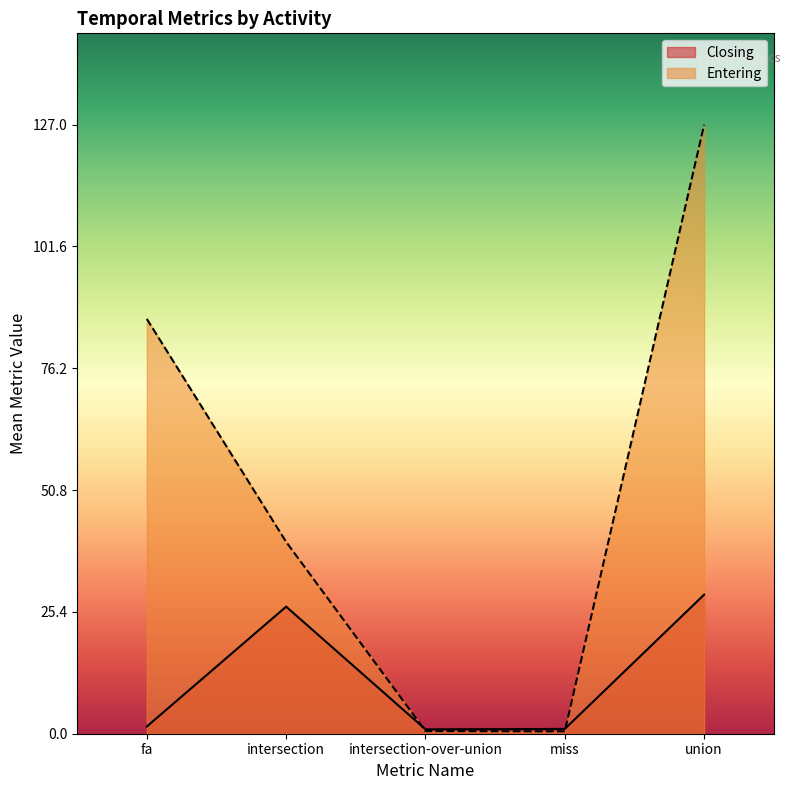

Rank the series by their average value, from highest to lowest.

Entering, Closing